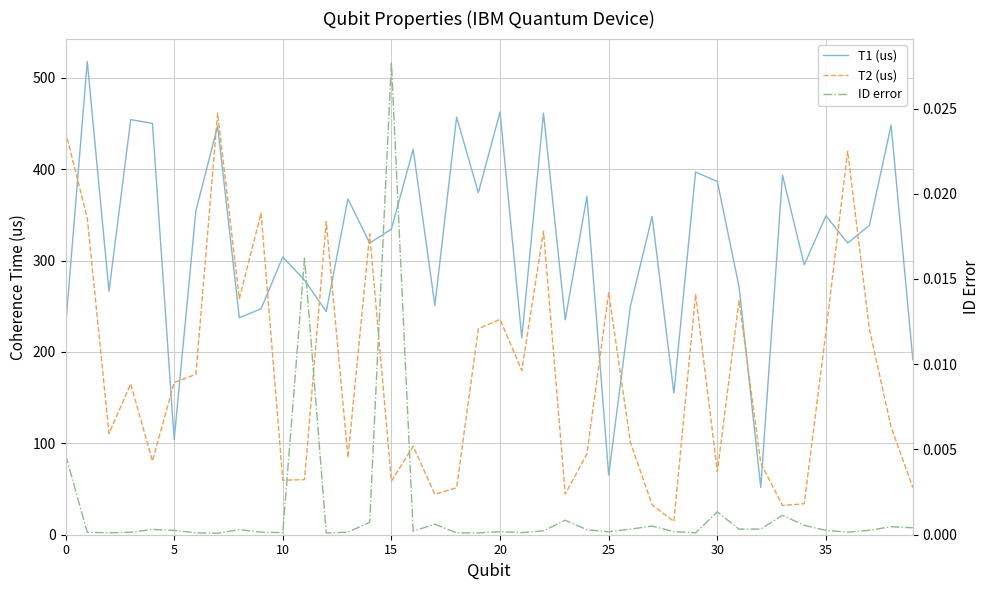

How many values in the T2 (us) series exceed 165?

20